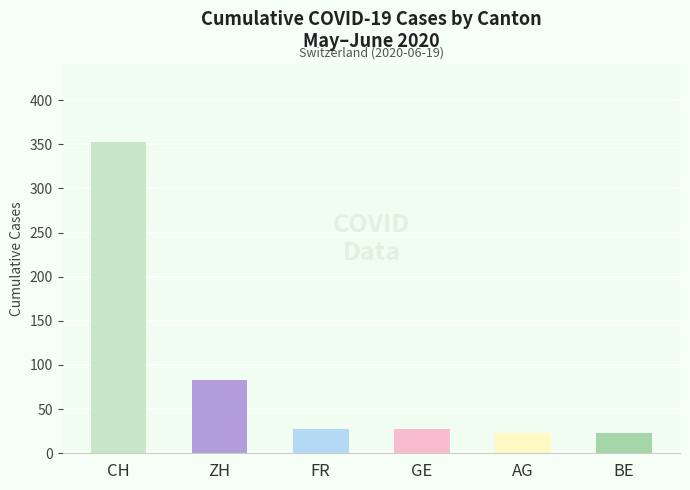

Rank the series by their maximum value, from lowest to highest.

AG, BE, GE, FR, ZH, CH